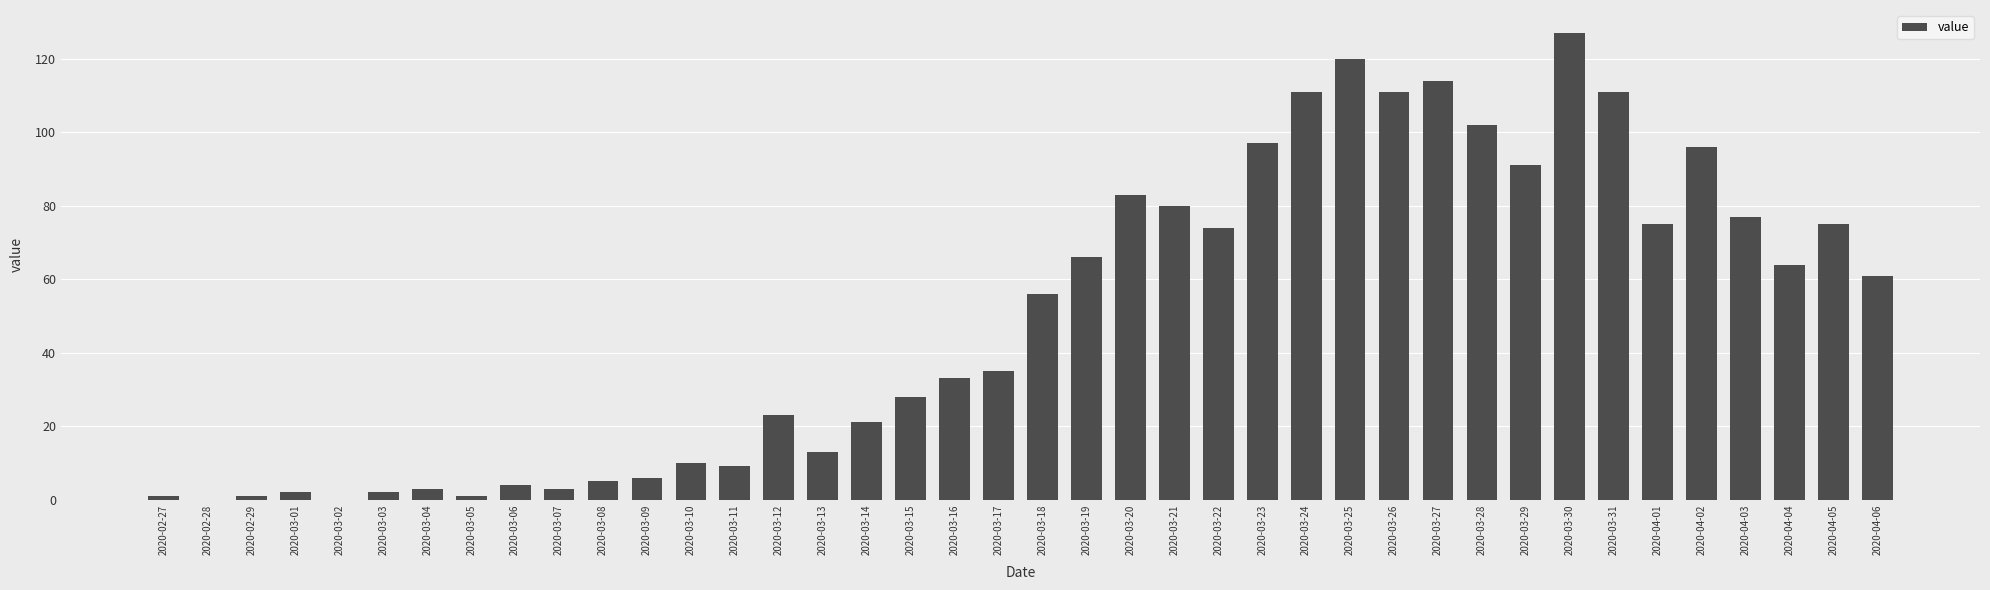

Reading right to left, transcribe all the data shown in this chart.

2020-04-06=61	2020-04-05=75	2020-04-04=64	2020-04-03=77	2020-04-02=96	2020-04-01=75	2020-03-31=111	2020-03-30=127	2020-03-29=91	2020-03-28=102	2020-03-27=114	2020-03-26=111	2020-03-25=120	2020-03-24=111	2020-03-23=97	2020-03-22=74	2020-03-21=80	2020-03-20=83	2020-03-19=66	2020-03-18=56	2020-03-17=35	2020-03-16=33	2020-03-15=28	2020-03-14=21	2020-03-13=13	2020-03-12=23	2020-03-11=9	2020-03-10=10	2020-03-09=6	2020-03-08=5	2020-03-07=3	2020-03-06=4	2020-03-05=1	2020-03-04=3	2020-03-03=2	2020-03-02=0	2020-03-01=2	2020-02-29=1	2020-02-28=0	2020-02-27=1